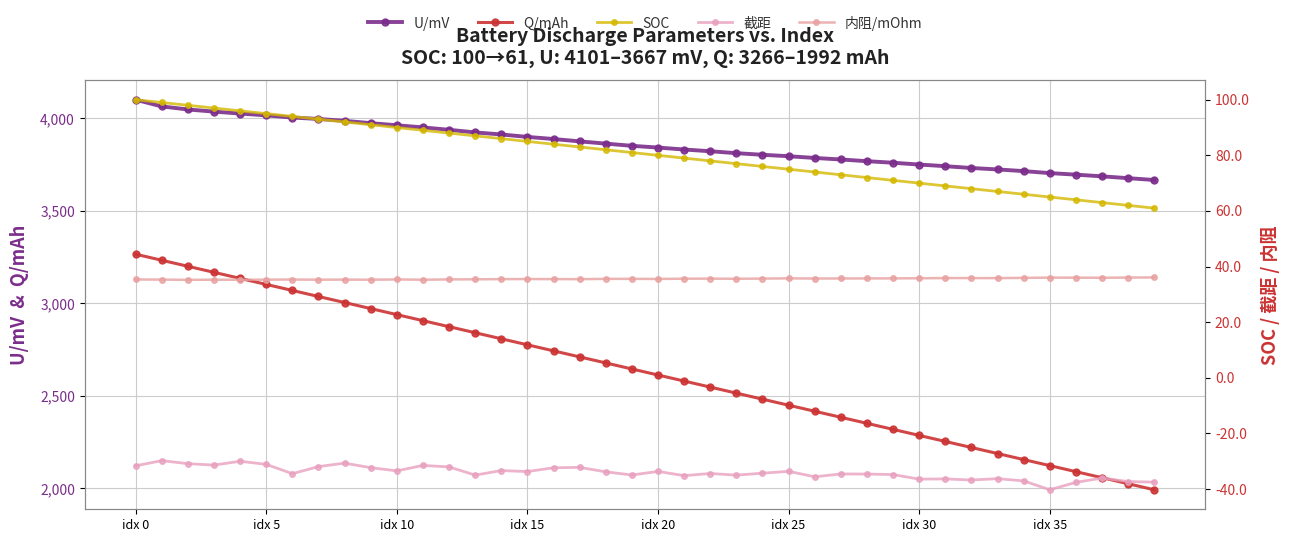

At how many categories does at least one series exceed 3107?

40